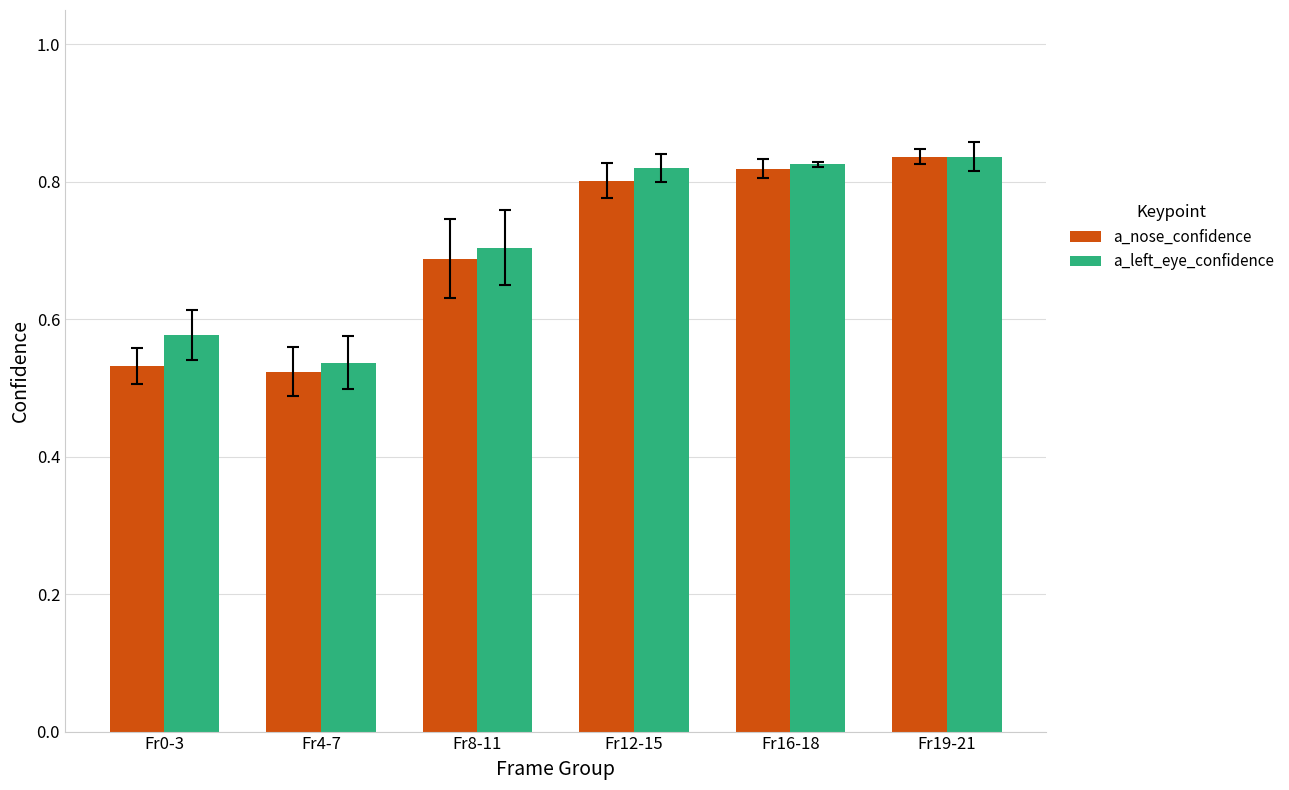

Rank the series at Fr8-11 from highest to lowest value.

a_left_eye_confidence, a_nose_confidence